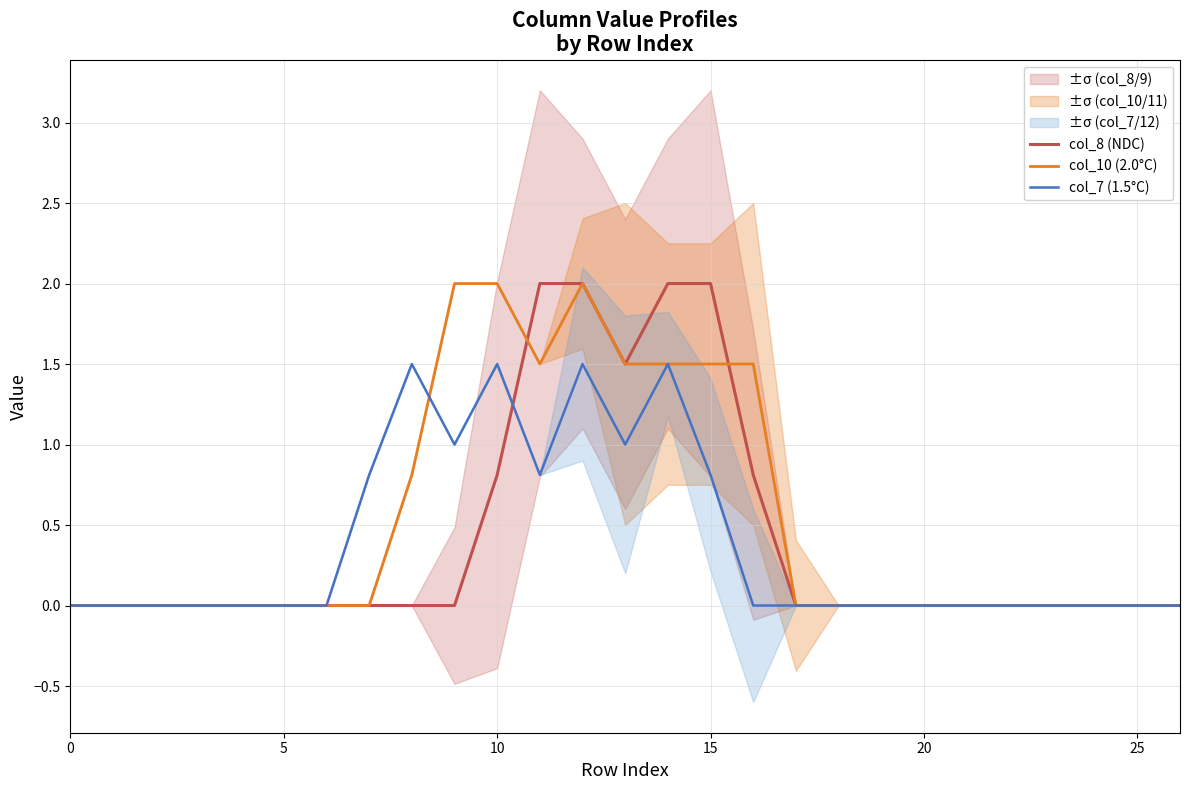

What is the difference between the maximum and minimum values in the col_7 (1.5°C) series?

1.5